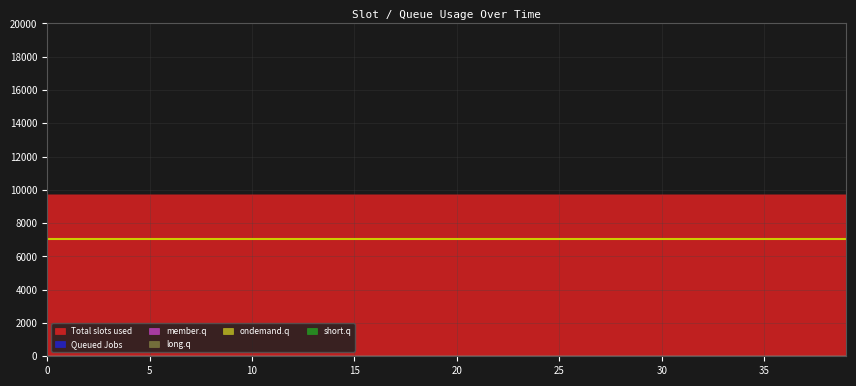

What is the maximum value shown in the chart?

9692.0